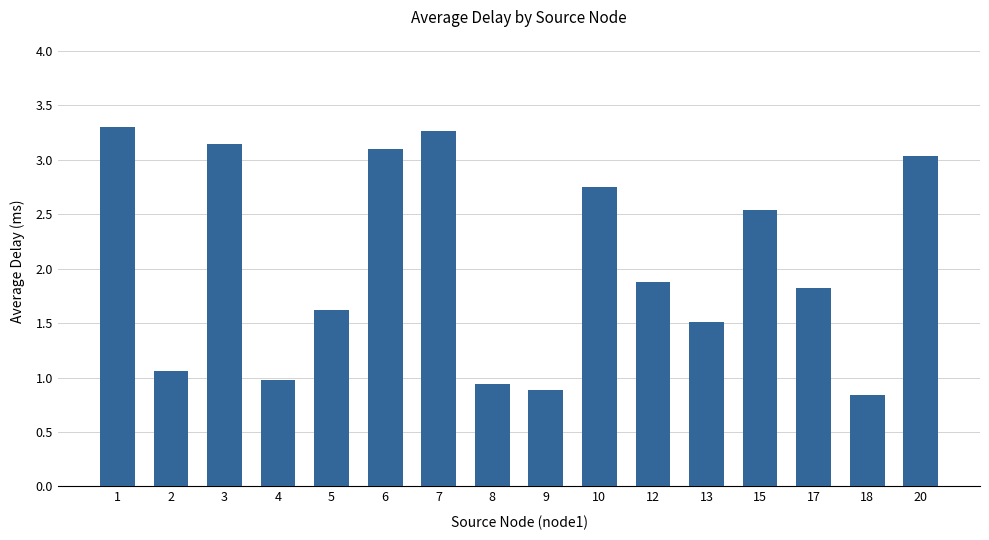

Rank the categories by value from lowest to highest.

18, 9, 8, 4, 2, 13, 5, 17, 12, 15, 10, 20, 6, 3, 7, 1